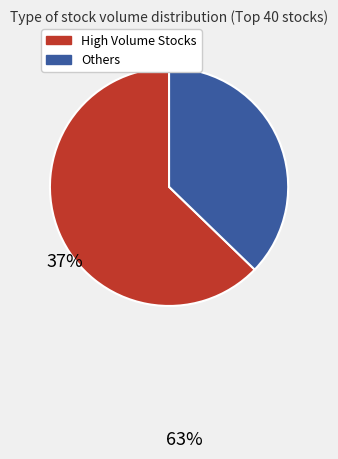

Combined, do High Volume Stocks and Others account for over 50%?

Yes